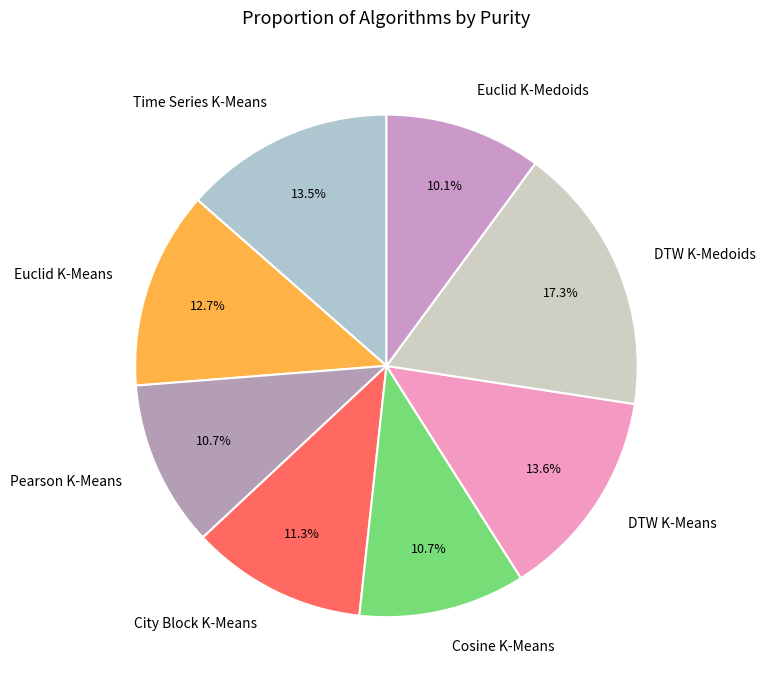

Combined, do Pearson K-Means and Euclid K-Means account for over 50%?

No